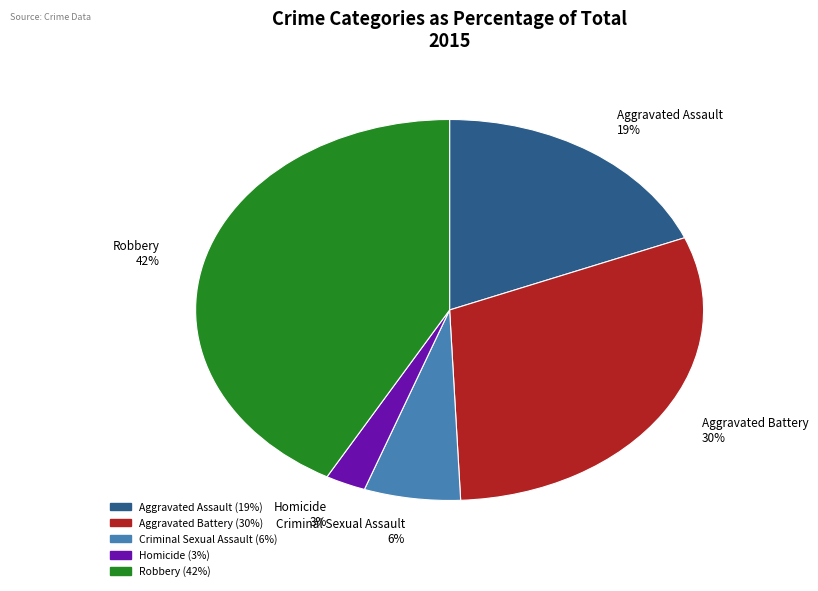

Which has a higher value, Criminal Sexual Assault 6% or Aggravated Assault 19%?

Aggravated Assault 19%